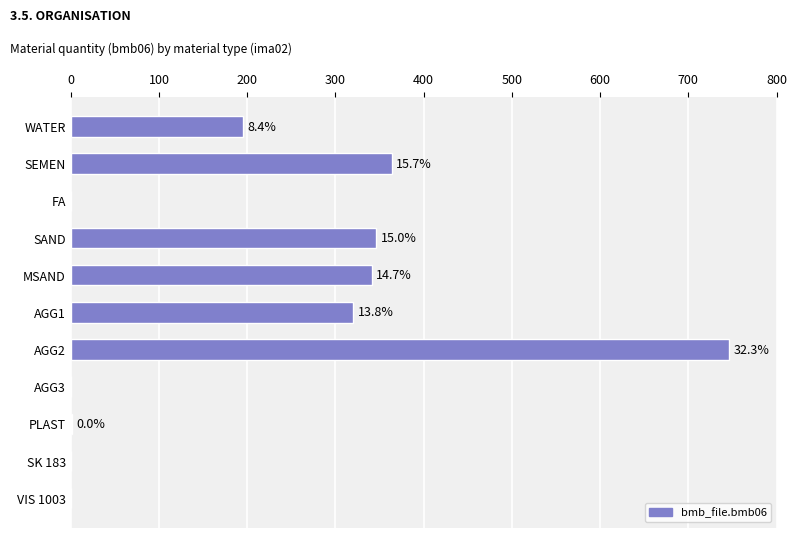

Are the bars horizontal?

Yes